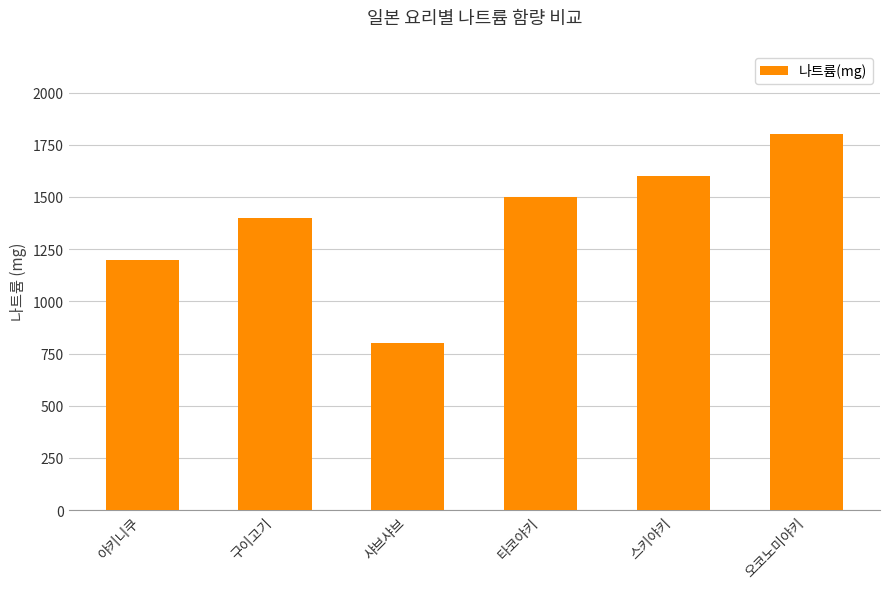

What value does the data have at 구이고기, to the nearest 50?

1400